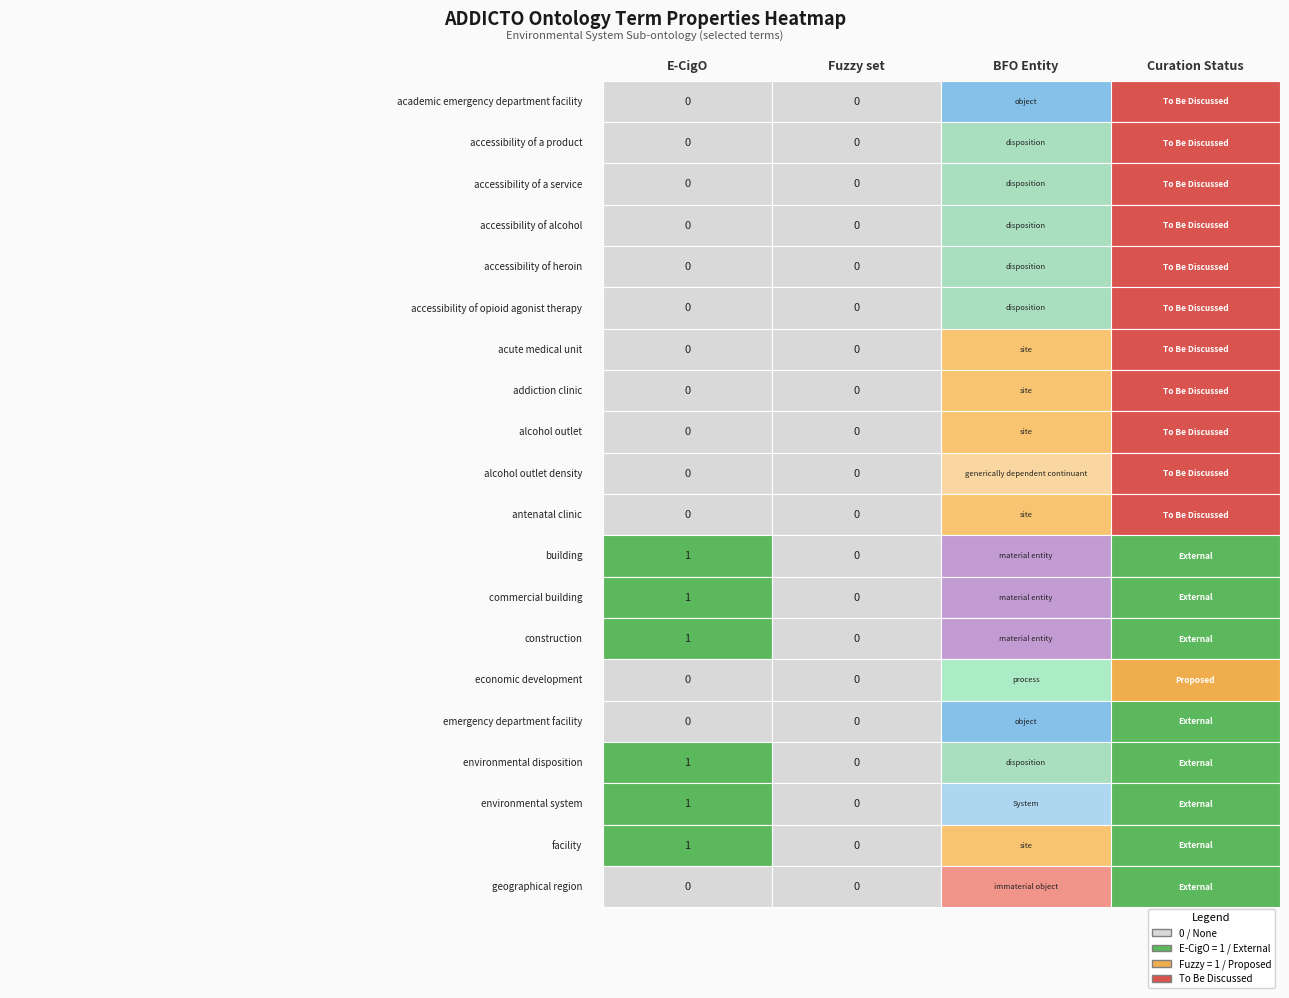

List the series in order of their overall mean, highest first.

E-CigO, Fuzzy set